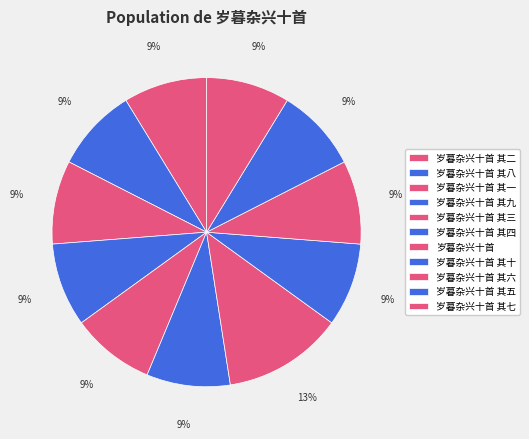

To the nearest percent, what is the average slice percentage?

9%